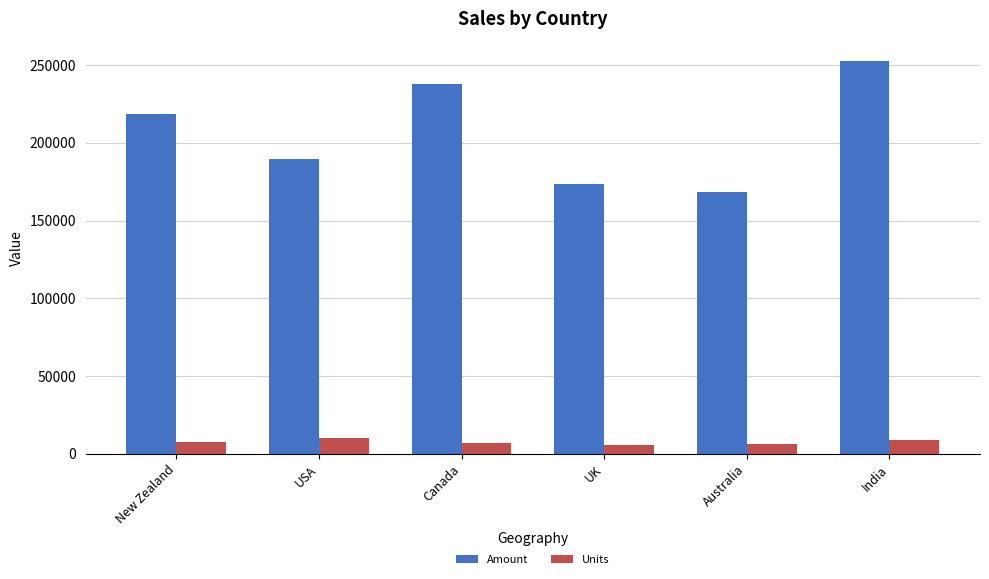

Count the Units values in the range 6264 to 8760.

4